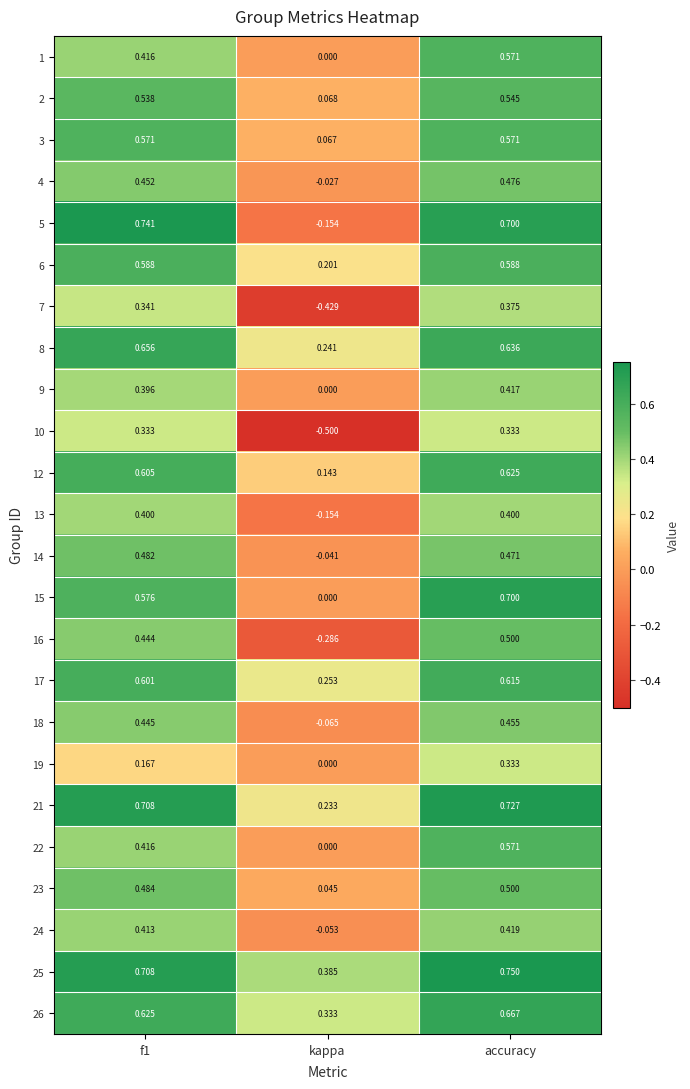

At which label is 9 closest to 0?

kappa